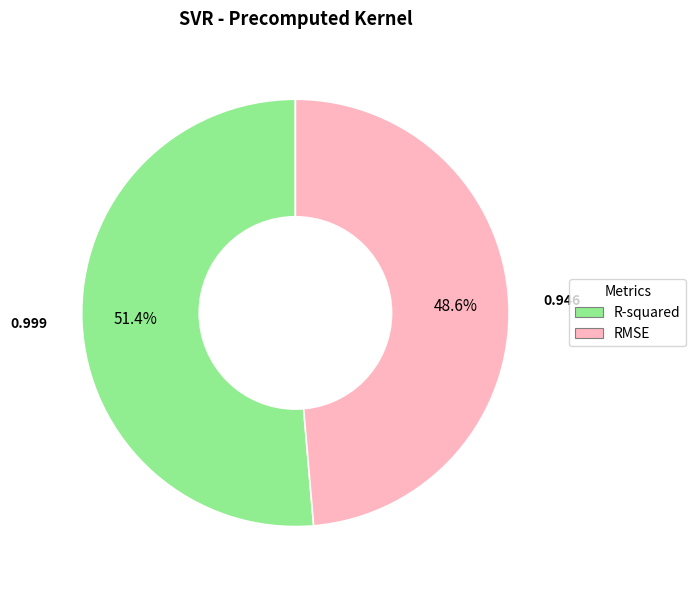

Which category has the smallest portion of the pie?

RMSE